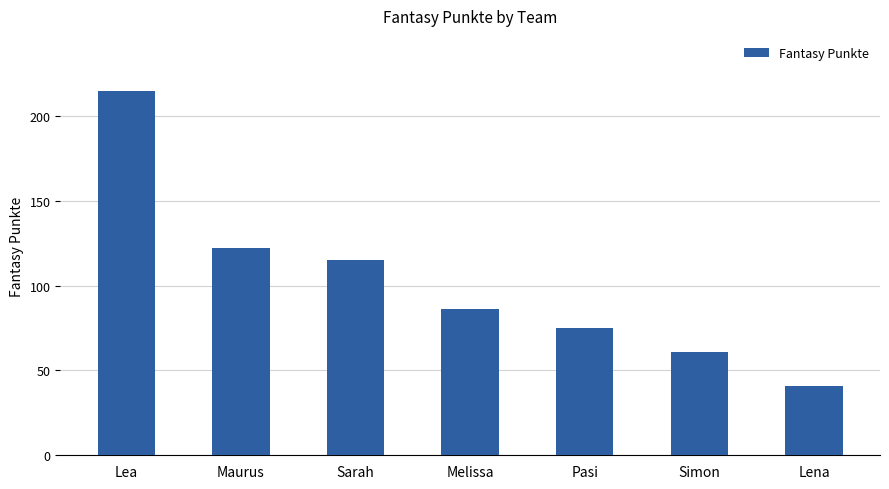

Is it true that the value at Simon is 40?

False